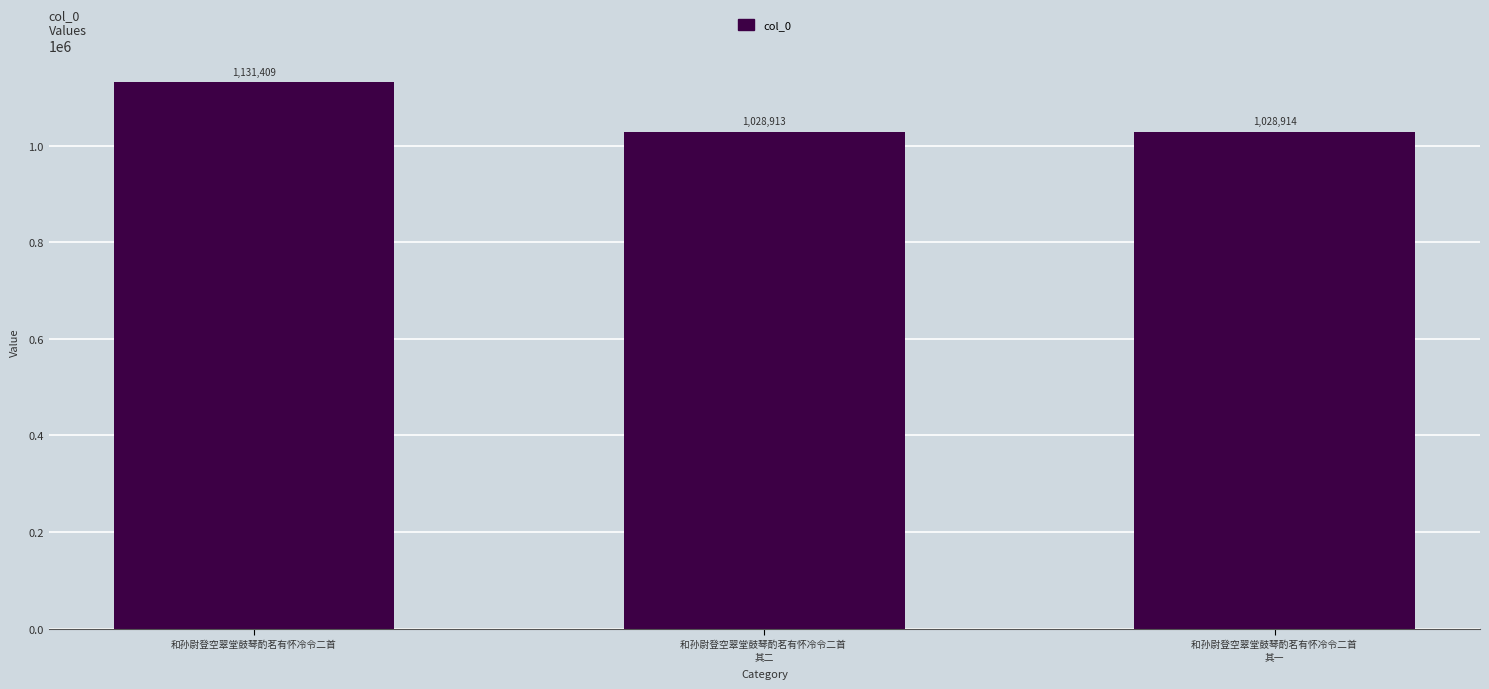

What is the minimum value shown in the chart?

1028913